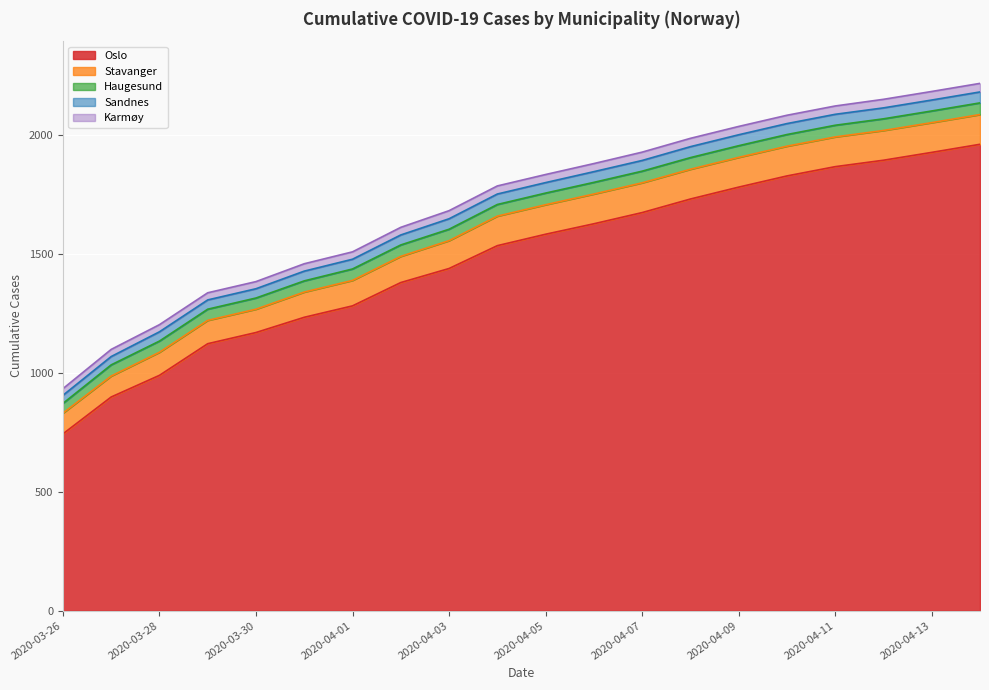

Is the value of Haugesund at 2020-03-26 greater than the value of Karmøy at 2020-04-05?

Yes